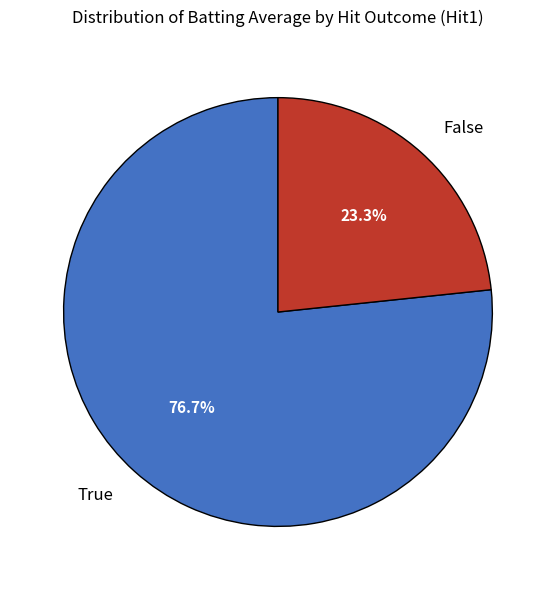

To the nearest percent, what is the difference between the largest and smallest slice percentages?

53%